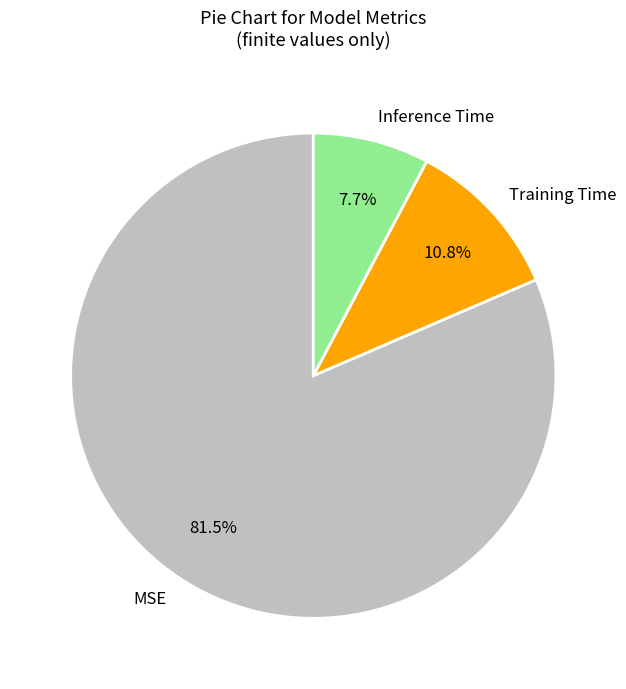

Is it true that Inference Time is 2% of the pie?

False